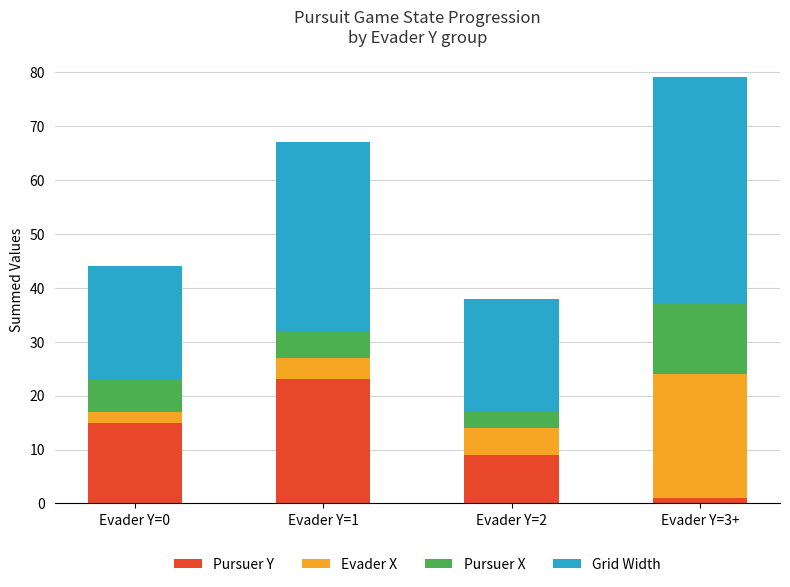

At which category is the sum across all series the highest?

Evader Y=3+